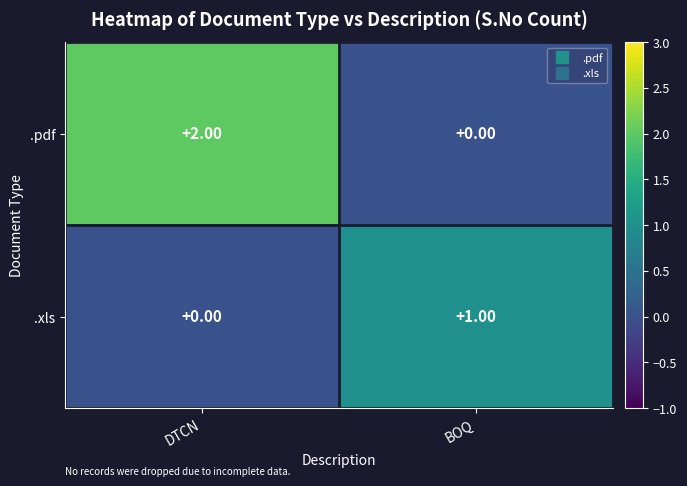

At which category is the sum across all series the highest?

DTCN